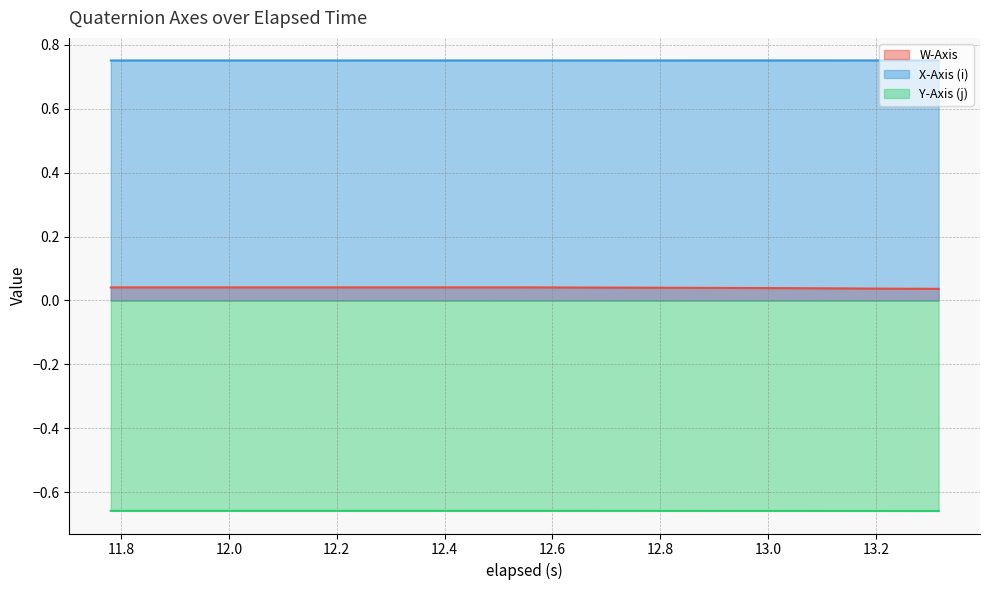

True or false: X-Axis (i) and Y-Axis (j) intersect in this chart.

False